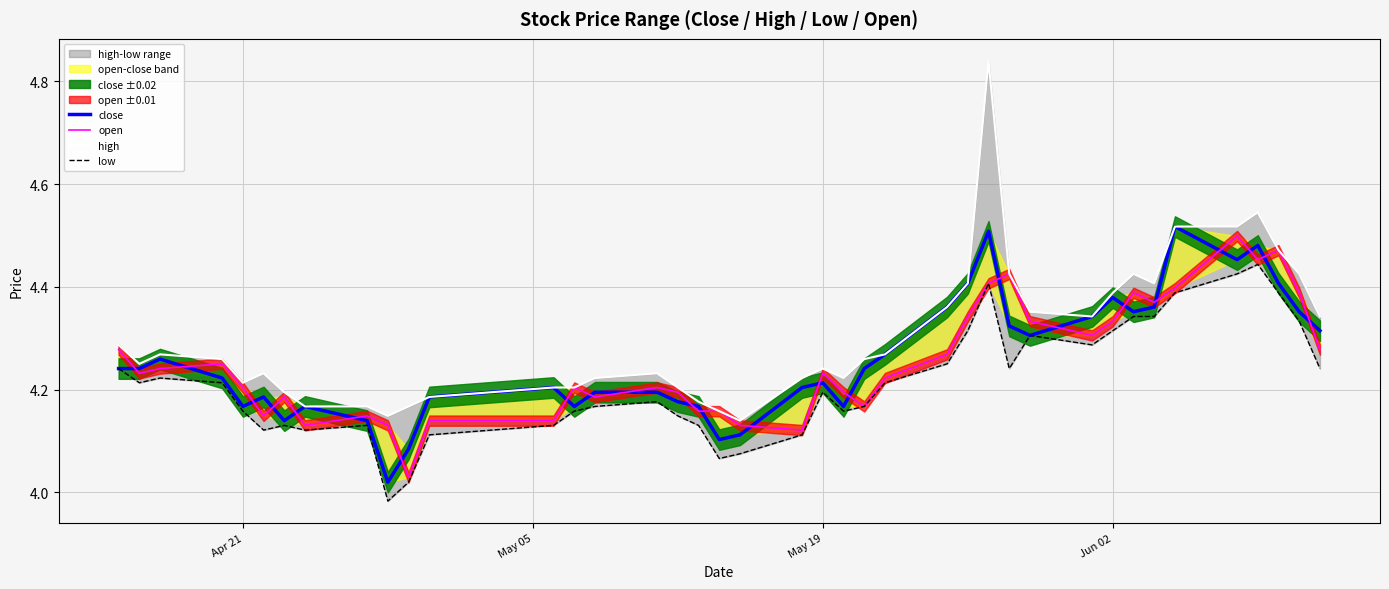

The open series shows 4.3 at Jun 02. True or false?

True